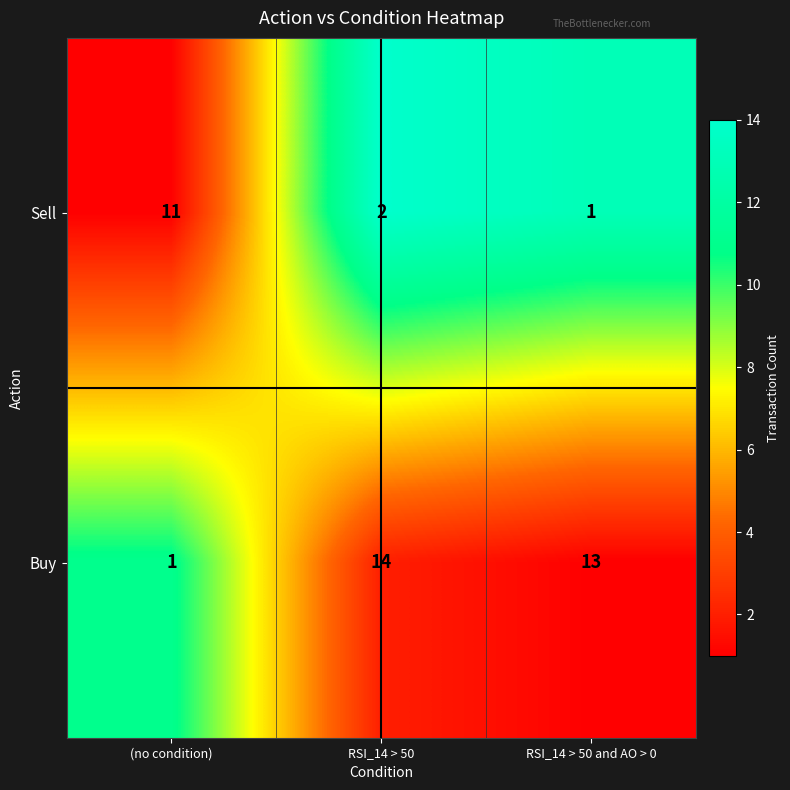

What is the total value across all series at RSI_14 > 50 and AO > 0?

14